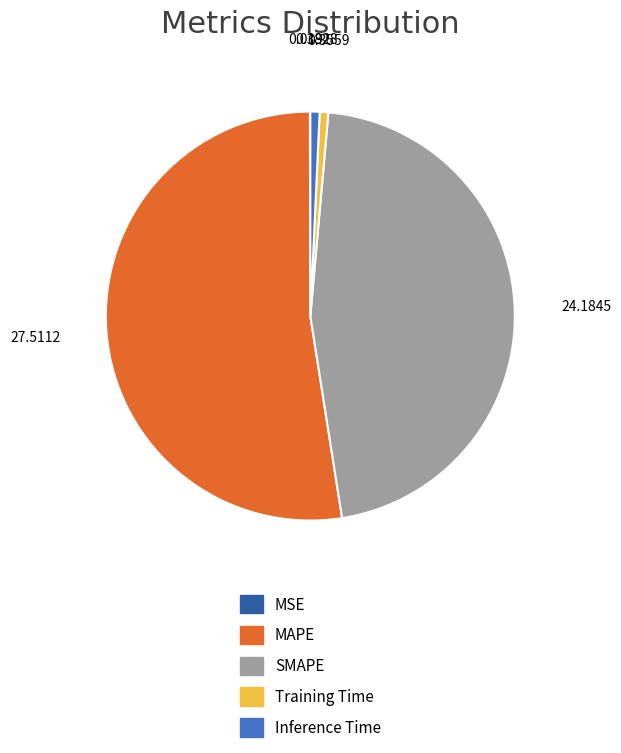

Which slice represents more than half of the pie?

MAPE